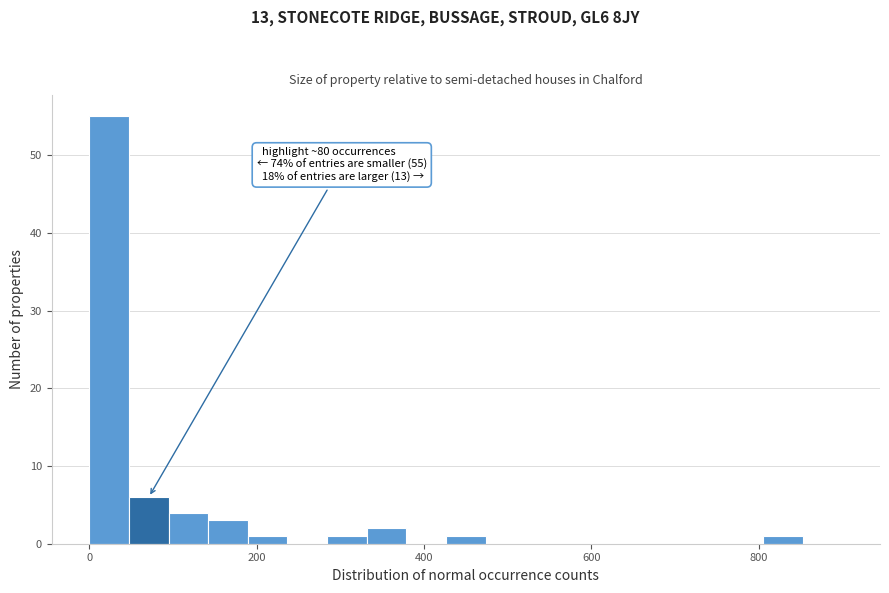

Around what value on the x-axis is the tallest bar? Give the approximate position of its centre, as read against the axis.

20